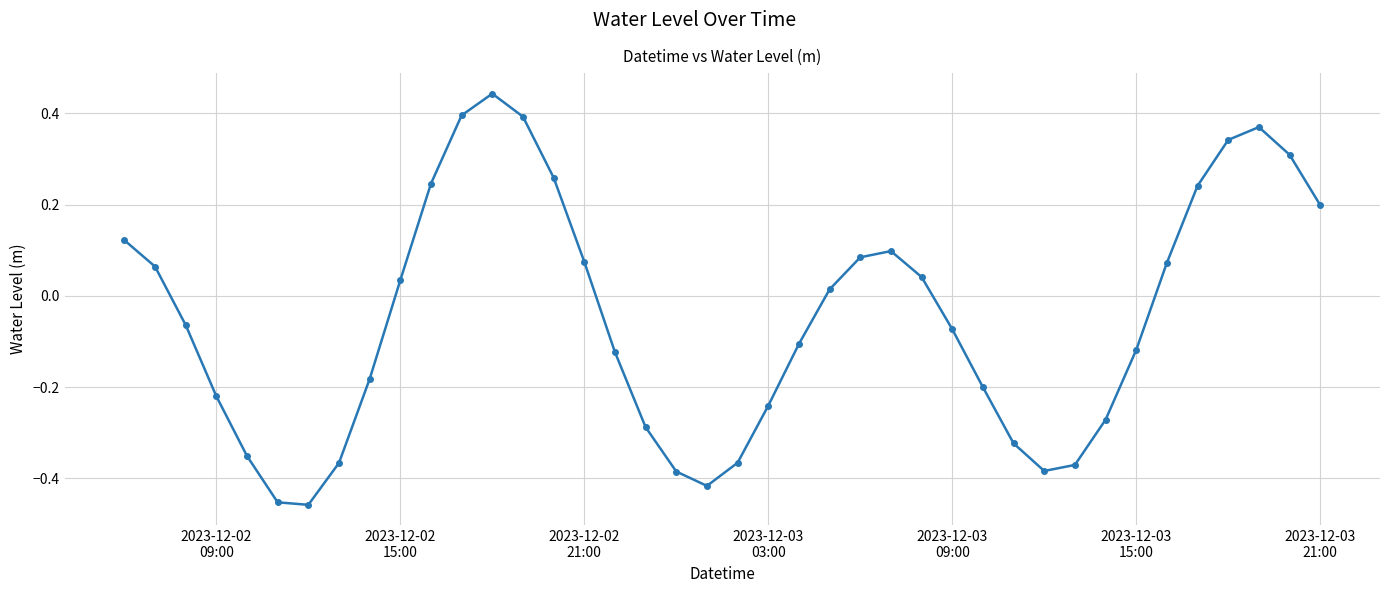

What is the sum of all values?

-2.0